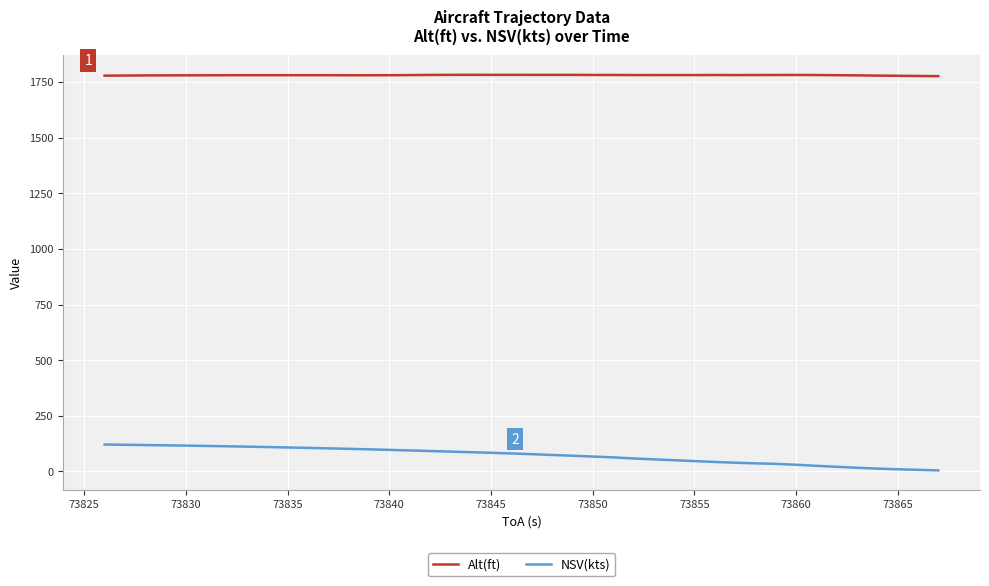

How many values in the Alt(ft) series exceed 1780?

22